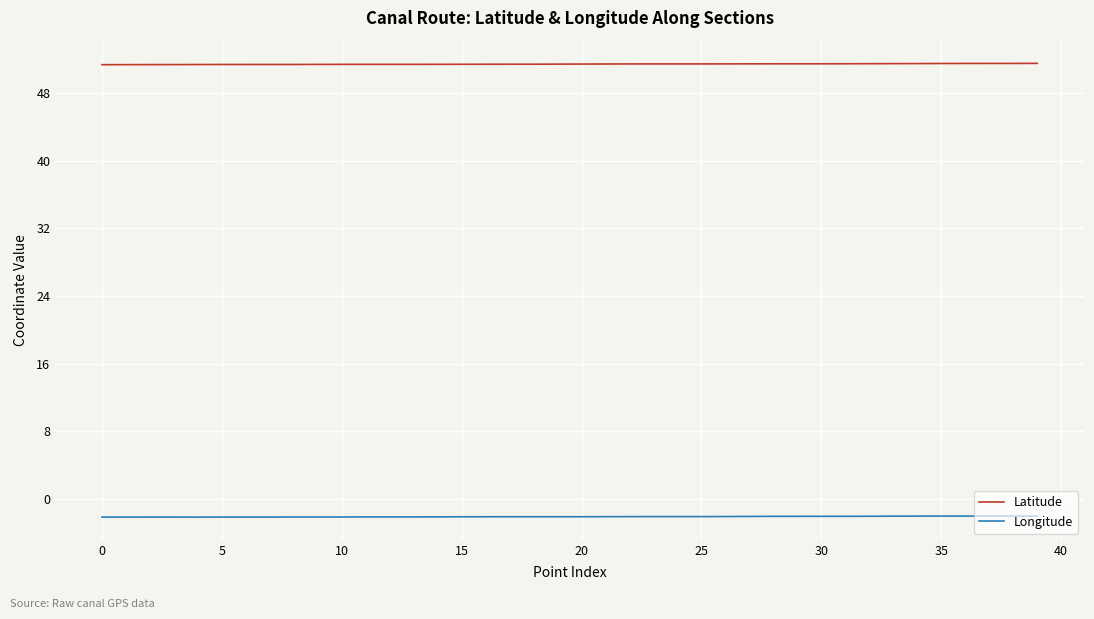

True or false: Latitude and Longitude cross at least once.

False